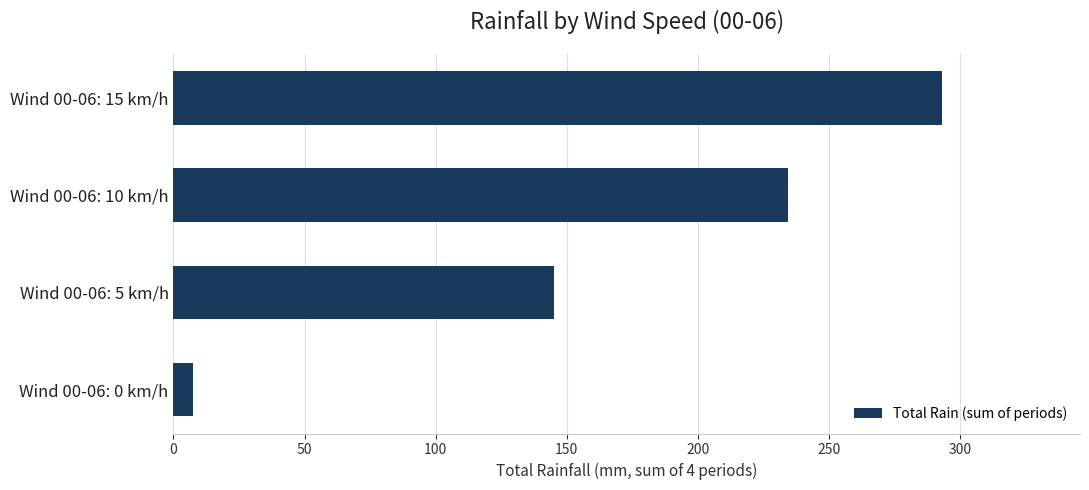

What is the difference between the values at Wind 00-06: 15 km/h and Wind 00-06: 5 km/h?

148.0